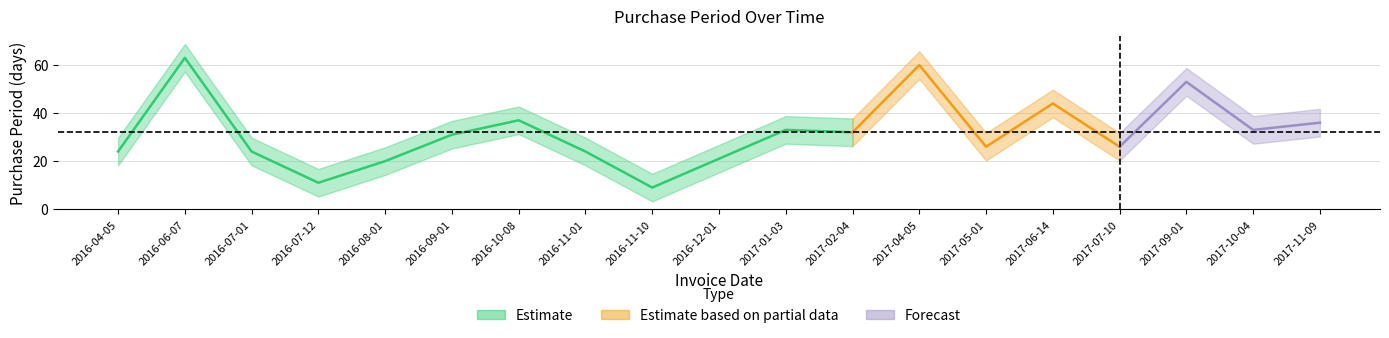

Reading left to right, extract all data points from this chart.

24	63	24	11	20	31	37	24	9	21	33	32	60	26	44	26	53	33	36